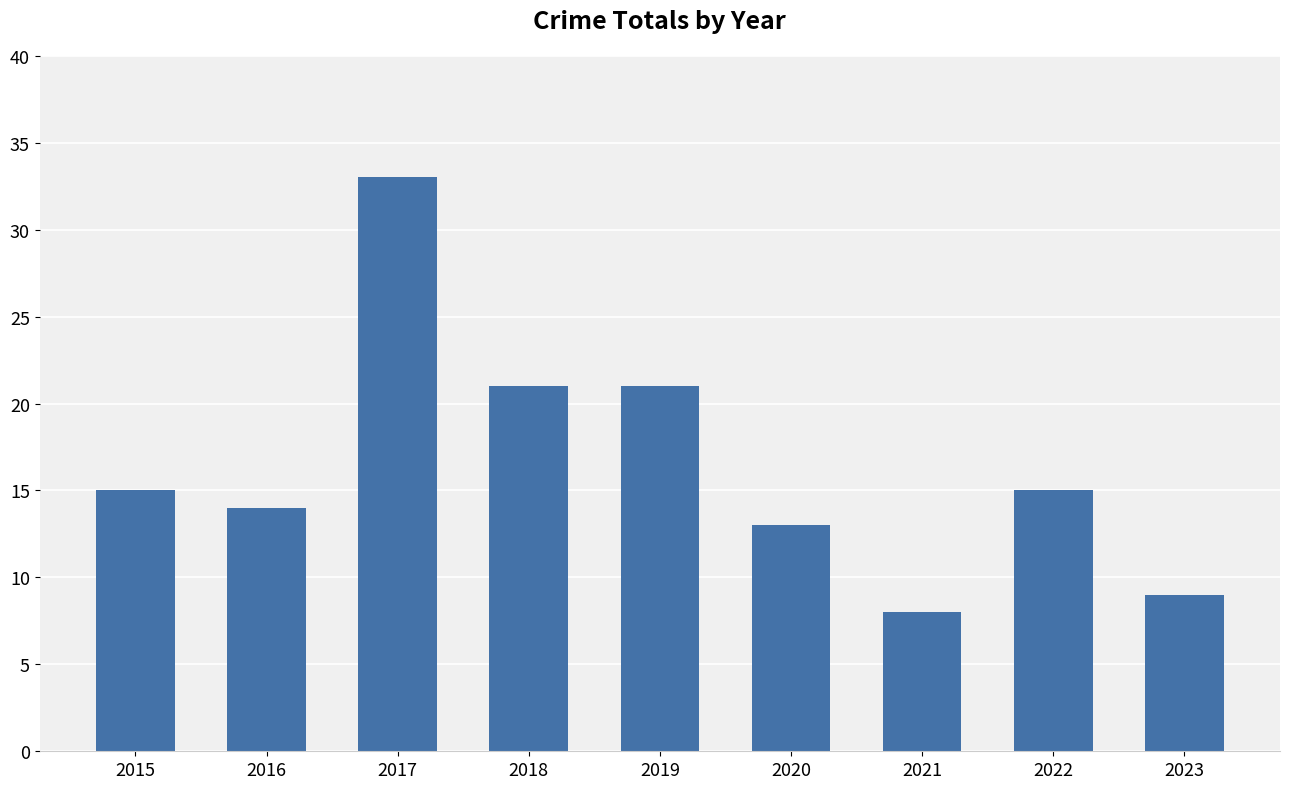

What is the ratio of the value at 2017 to the value at 2016?

2.4